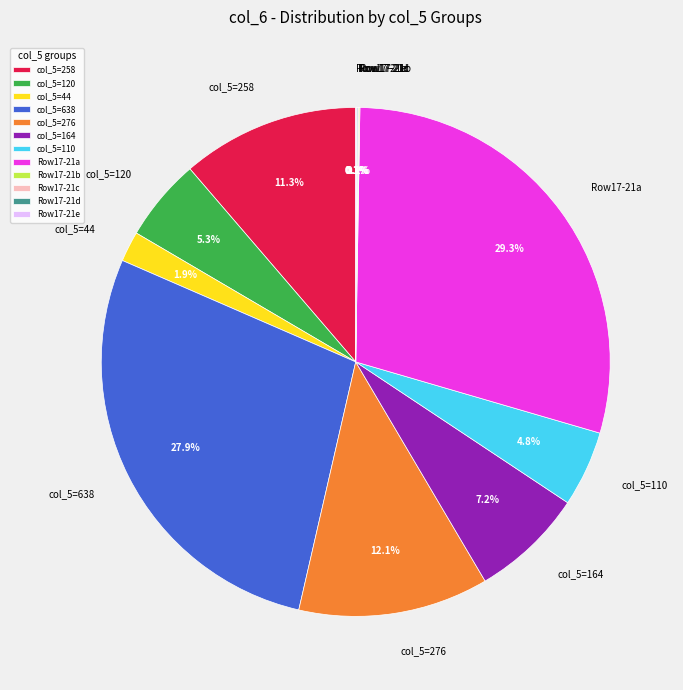

Is there any slice that represents more than half of the pie?

No